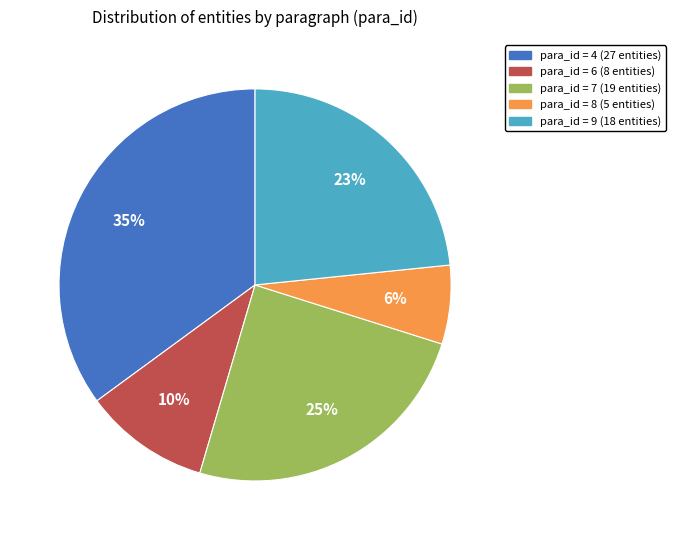

To the nearest percent, what is the average slice percentage?

20%